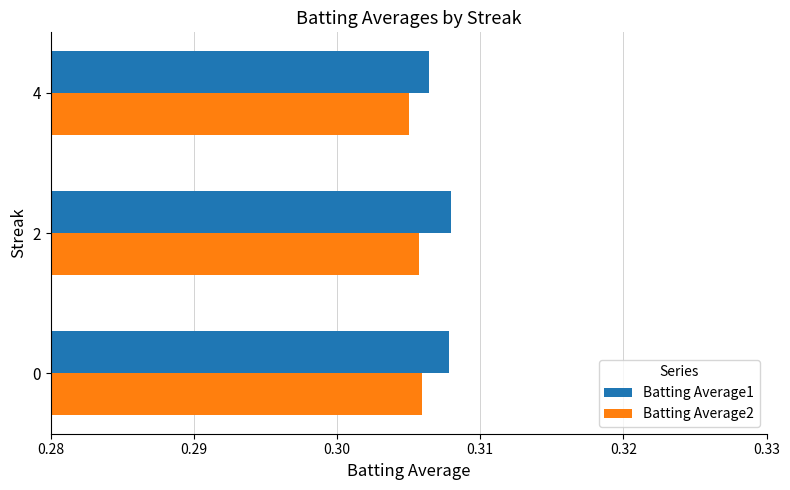

What is the sum of all Batting Average1 values?

0.9